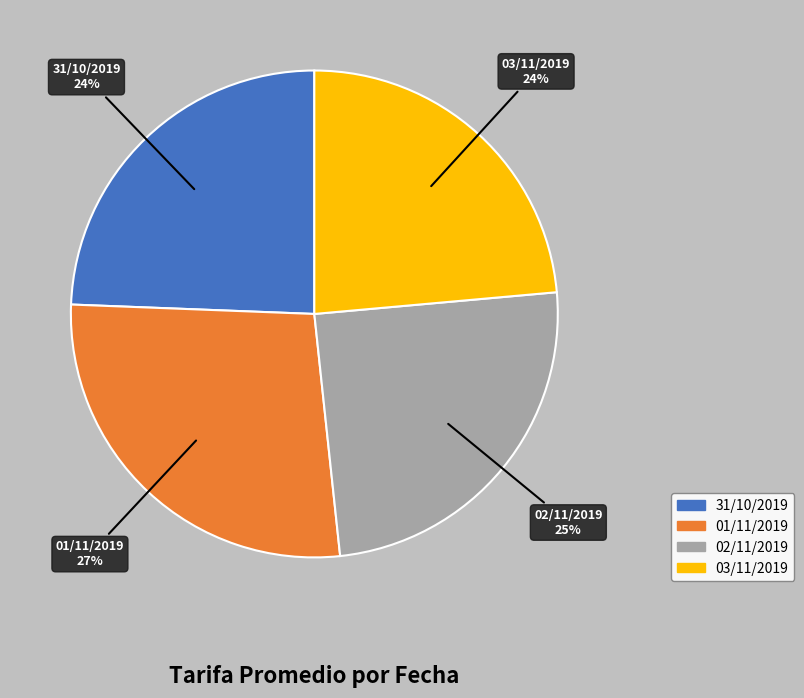

How many slices are in this pie chart?

4